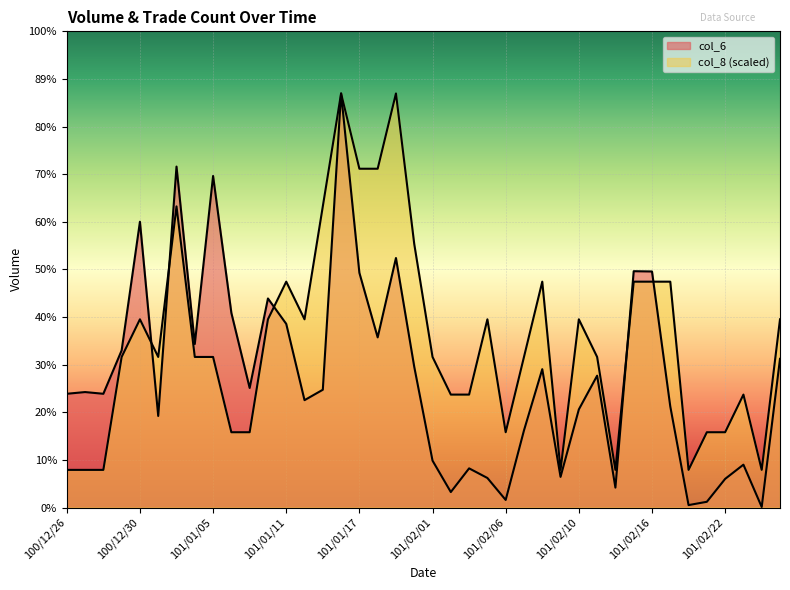

List the series in order of their overall mean, highest first.

col_8, col_6